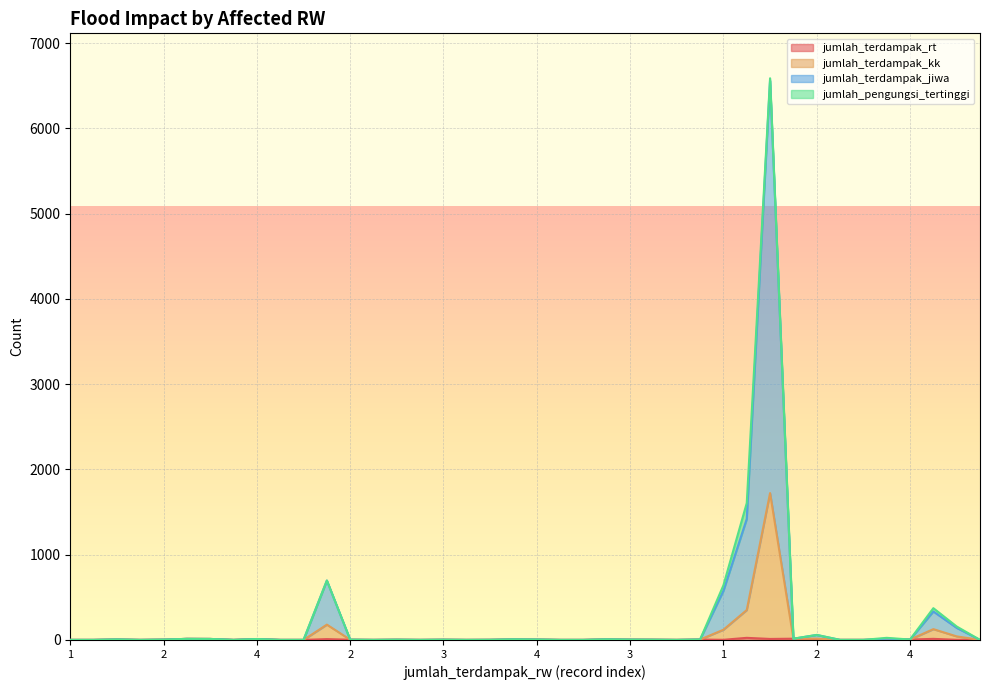

True or false: jumlah_terdampak_kk and jumlah_terdampak_rt cross at least once.

False